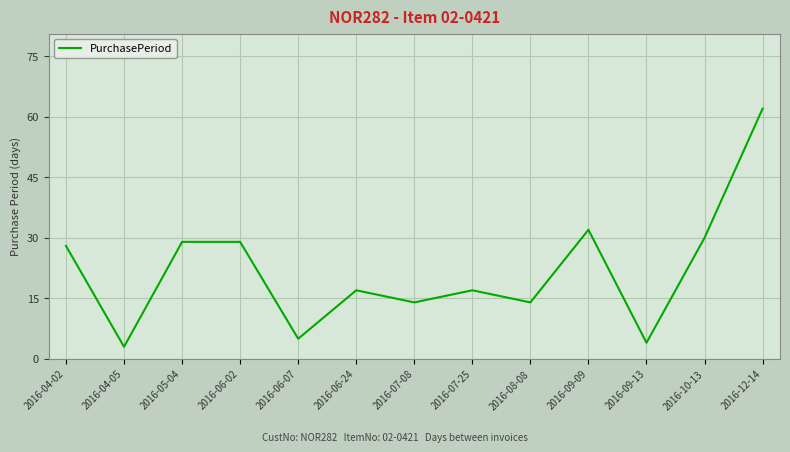

At which category does the data reach its first local valley?

2016-04-05